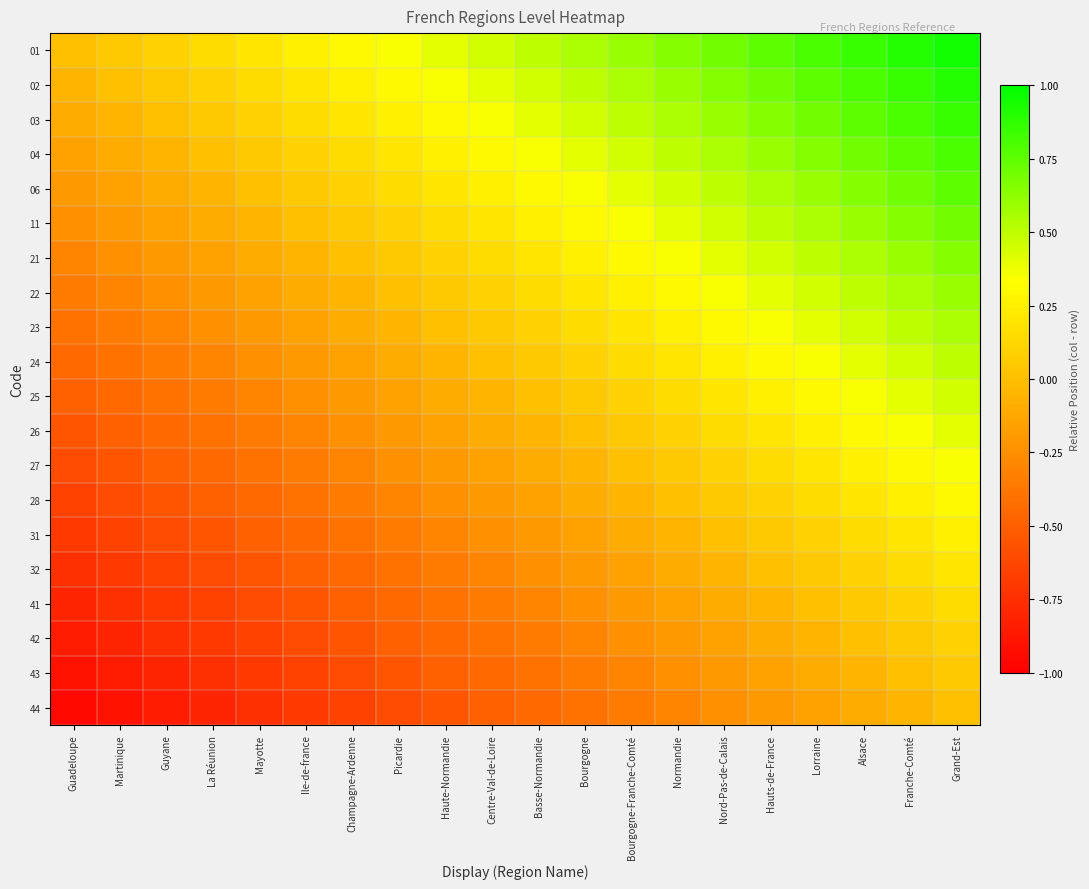

Reading left to right, extract all data points from this chart.

01: Guadeloupe=0.0	Martinique=0.1	Guyane=0.1	La Réunion=0.1	Mayotte=0.2	Ile-de-france=0.2	Champagne-Ardenne=0.3	Picardie=0.3	Haute-Normandie=0.4	Centre-Val-de-Loire=0.5	Basse-Normandie=0.5	Bourgogne=0.6	Bourgogne-Franche-Comté=0.6	Normandie=0.7	Nord-Pas-de-Calais=0.7	Hauts-de-France=0.8	Lorraine=0.8	Alsace=0.8	Franche-Comté=0.9	Grand-Est=0.9
02: Guadeloupe=-0.1	Martinique=0.0	Guyane=0.1	La Réunion=0.1	Mayotte=0.2	Ile-de-france=0.2	Champagne-Ardenne=0.2	Picardie=0.3	Haute-Normandie=0.4	Centre-Val-de-Loire=0.4	Basse-Normandie=0.5	Bourgogne=0.5	Bourgogne-Franche-Comté=0.5	Normandie=0.6	Nord-Pas-de-Calais=0.6	Hauts-de-France=0.7	Lorraine=0.8	Alsace=0.8	Franche-Comté=0.8	Grand-Est=0.9
03: Guadeloupe=-0.1	Martinique=-0.1	Guyane=0.0	La Réunion=0.0	Mayotte=0.1	Ile-de-france=0.1	Champagne-Ardenne=0.2	Picardie=0.2	Haute-Normandie=0.3	Centre-Val-de-Loire=0.3	Basse-Normandie=0.4	Bourgogne=0.5	Bourgogne-Franche-Comté=0.5	Normandie=0.6	Nord-Pas-de-Calais=0.6	Hauts-de-France=0.7	Lorraine=0.7	Alsace=0.8	Franche-Comté=0.8	Grand-Est=0.8
04: Guadeloupe=-0.1	Martinique=-0.1	Guyane=-0.0	La Réunion=0.0	Mayotte=0.1	Ile-de-france=0.1	Champagne-Ardenne=0.1	Picardie=0.2	Haute-Normandie=0.2	Centre-Val-de-Loire=0.3	Basse-Normandie=0.3	Bourgogne=0.4	Bourgogne-Franche-Comté=0.4	Normandie=0.5	Nord-Pas-de-Calais=0.5	Hauts-de-France=0.6	Lorraine=0.7	Alsace=0.7	Franche-Comté=0.8	Grand-Est=0.8
06: Guadeloupe=-0.2	Martinique=-0.2	Guyane=-0.1	La Réunion=-0.1	Mayotte=0.0	Ile-de-france=0.0	Champagne-Ardenne=0.1	Picardie=0.1	Haute-Normandie=0.2	Centre-Val-de-Loire=0.2	Basse-Normandie=0.3	Bourgogne=0.4	Bourgogne-Franche-Comté=0.4	Normandie=0.5	Nord-Pas-de-Calais=0.5	Hauts-de-France=0.6	Lorraine=0.6	Alsace=0.6	Franche-Comté=0.7	Grand-Est=0.8
11: Guadeloupe=-0.2	Martinique=-0.2	Guyane=-0.1	La Réunion=-0.1	Mayotte=-0.0	Ile-de-france=0.0	Champagne-Ardenne=0.0	Picardie=0.1	Haute-Normandie=0.2	Centre-Val-de-Loire=0.2	Basse-Normandie=0.2	Bourgogne=0.3	Bourgogne-Franche-Comté=0.3	Normandie=0.4	Nord-Pas-de-Calais=0.4	Hauts-de-France=0.5	Lorraine=0.6	Alsace=0.6	Franche-Comté=0.7	Grand-Est=0.7
21: Guadeloupe=-0.3	Martinique=-0.2	Guyane=-0.2	La Réunion=-0.1	Mayotte=-0.1	Ile-de-france=-0.0	Champagne-Ardenne=0.0	Picardie=0.0	Haute-Normandie=0.1	Centre-Val-de-Loire=0.2	Basse-Normandie=0.2	Bourgogne=0.3	Bourgogne-Franche-Comté=0.3	Normandie=0.4	Nord-Pas-de-Calais=0.4	Hauts-de-France=0.5	Lorraine=0.5	Alsace=0.6	Franche-Comté=0.6	Grand-Est=0.6
22: Guadeloupe=-0.3	Martinique=-0.3	Guyane=-0.2	La Réunion=-0.2	Mayotte=-0.1	Ile-de-france=-0.1	Champagne-Ardenne=-0.0	Picardie=0.0	Haute-Normandie=0.1	Centre-Val-de-Loire=0.1	Basse-Normandie=0.2	Bourgogne=0.2	Bourgogne-Franche-Comté=0.2	Normandie=0.3	Nord-Pas-de-Calais=0.3	Hauts-de-France=0.4	Lorraine=0.5	Alsace=0.5	Franche-Comté=0.6	Grand-Est=0.6
23: Guadeloupe=-0.4	Martinique=-0.4	Guyane=-0.3	La Réunion=-0.2	Mayotte=-0.2	Ile-de-france=-0.2	Champagne-Ardenne=-0.1	Picardie=-0.1	Haute-Normandie=0.0	Centre-Val-de-Loire=0.0	Basse-Normandie=0.1	Bourgogne=0.2	Bourgogne-Franche-Comté=0.2	Normandie=0.2	Nord-Pas-de-Calais=0.3	Hauts-de-France=0.3	Lorraine=0.4	Alsace=0.4	Franche-Comté=0.5	Grand-Est=0.5
24: Guadeloupe=-0.5	Martinique=-0.4	Guyane=-0.3	La Réunion=-0.3	Mayotte=-0.2	Ile-de-france=-0.2	Champagne-Ardenne=-0.2	Picardie=-0.1	Haute-Normandie=-0.0	Centre-Val-de-Loire=0.0	Basse-Normandie=0.0	Bourgogne=0.1	Bourgogne-Franche-Comté=0.1	Normandie=0.2	Nord-Pas-de-Calais=0.2	Hauts-de-France=0.3	Lorraine=0.4	Alsace=0.4	Franche-Comté=0.5	Grand-Est=0.5
25: Guadeloupe=-0.5	Martinique=-0.5	Guyane=-0.4	La Réunion=-0.3	Mayotte=-0.3	Ile-de-france=-0.2	Champagne-Ardenne=-0.2	Picardie=-0.2	Haute-Normandie=-0.1	Centre-Val-de-Loire=-0.0	Basse-Normandie=0.0	Bourgogne=0.1	Bourgogne-Franche-Comté=0.1	Normandie=0.2	Nord-Pas-de-Calais=0.2	Hauts-de-France=0.2	Lorraine=0.3	Alsace=0.3	Franche-Comté=0.4	Grand-Est=0.4
26: Guadeloupe=-0.6	Martinique=-0.5	Guyane=-0.5	La Réunion=-0.4	Mayotte=-0.4	Ile-de-france=-0.3	Champagne-Ardenne=-0.3	Picardie=-0.2	Haute-Normandie=-0.2	Centre-Val-de-Loire=-0.1	Basse-Normandie=-0.1	Bourgogne=0.0	Bourgogne-Franche-Comté=0.0	Normandie=0.1	Nord-Pas-de-Calais=0.1	Hauts-de-France=0.2	Lorraine=0.2	Alsace=0.3	Franche-Comté=0.3	Grand-Est=0.4
27: Guadeloupe=-0.6	Martinique=-0.5	Guyane=-0.5	La Réunion=-0.4	Mayotte=-0.4	Ile-de-france=-0.3	Champagne-Ardenne=-0.3	Picardie=-0.2	Haute-Normandie=-0.2	Centre-Val-de-Loire=-0.1	Basse-Normandie=-0.1	Bourgogne=-0.0	Bourgogne-Franche-Comté=0.0	Normandie=0.1	Nord-Pas-de-Calais=0.1	Hauts-de-France=0.2	Lorraine=0.2	Alsace=0.2	Franche-Comté=0.3	Grand-Est=0.3
28: Guadeloupe=-0.7	Martinique=-0.6	Guyane=-0.6	La Réunion=-0.5	Mayotte=-0.5	Ile-de-france=-0.4	Champagne-Ardenne=-0.4	Picardie=-0.3	Haute-Normandie=-0.2	Centre-Val-de-Loire=-0.2	Basse-Normandie=-0.2	Bourgogne=-0.1	Bourgogne-Franche-Comté=-0.1	Normandie=0.0	Nord-Pas-de-Calais=0.0	Hauts-de-France=0.1	Lorraine=0.2	Alsace=0.2	Franche-Comté=0.2	Grand-Est=0.3
31: Guadeloupe=-0.7	Martinique=-0.6	Guyane=-0.6	La Réunion=-0.5	Mayotte=-0.5	Ile-de-france=-0.4	Champagne-Ardenne=-0.4	Picardie=-0.3	Haute-Normandie=-0.3	Centre-Val-de-Loire=-0.2	Basse-Normandie=-0.2	Bourgogne=-0.1	Bourgogne-Franche-Comté=-0.1	Normandie=-0.0	Nord-Pas-de-Calais=0.0	Hauts-de-France=0.1	Lorraine=0.1	Alsace=0.2	Franche-Comté=0.2	Grand-Est=0.2
32: Guadeloupe=-0.8	Martinique=-0.7	Guyane=-0.7	La Réunion=-0.6	Mayotte=-0.6	Ile-de-france=-0.5	Champagne-Ardenne=-0.5	Picardie=-0.4	Haute-Normandie=-0.3	Centre-Val-de-Loire=-0.3	Basse-Normandie=-0.2	Bourgogne=-0.2	Bourgogne-Franche-Comté=-0.2	Normandie=-0.1	Nord-Pas-de-Calais=-0.1	Hauts-de-France=0.0	Lorraine=0.1	Alsace=0.1	Franche-Comté=0.2	Grand-Est=0.2
41: Guadeloupe=-0.8	Martinique=-0.8	Guyane=-0.7	La Réunion=-0.7	Mayotte=-0.6	Ile-de-france=-0.6	Champagne-Ardenne=-0.5	Picardie=-0.5	Haute-Normandie=-0.4	Centre-Val-de-Loire=-0.4	Basse-Normandie=-0.3	Bourgogne=-0.2	Bourgogne-Franche-Comté=-0.2	Normandie=-0.2	Nord-Pas-de-Calais=-0.1	Hauts-de-France=-0.1	Lorraine=0.0	Alsace=0.0	Franche-Comté=0.1	Grand-Est=0.1
42: Guadeloupe=-0.8	Martinique=-0.8	Guyane=-0.8	La Réunion=-0.7	Mayotte=-0.6	Ile-de-france=-0.6	Champagne-Ardenne=-0.6	Picardie=-0.5	Haute-Normandie=-0.4	Centre-Val-de-Loire=-0.4	Basse-Normandie=-0.3	Bourgogne=-0.3	Bourgogne-Franche-Comté=-0.2	Normandie=-0.2	Nord-Pas-de-Calais=-0.2	Hauts-de-France=-0.1	Lorraine=-0.0	Alsace=0.0	Franche-Comté=0.1	Grand-Est=0.1
43: Guadeloupe=-0.9	Martinique=-0.8	Guyane=-0.8	La Réunion=-0.8	Mayotte=-0.7	Ile-de-france=-0.7	Champagne-Ardenne=-0.6	Picardie=-0.6	Haute-Normandie=-0.5	Centre-Val-de-Loire=-0.5	Basse-Normandie=-0.4	Bourgogne=-0.3	Bourgogne-Franche-Comté=-0.3	Normandie=-0.2	Nord-Pas-de-Calais=-0.2	Hauts-de-France=-0.2	Lorraine=-0.1	Alsace=-0.1	Franche-Comté=0.0	Grand-Est=0.0
44: Guadeloupe=-0.9	Martinique=-0.9	Guyane=-0.8	La Réunion=-0.8	Mayotte=-0.8	Ile-de-france=-0.7	Champagne-Ardenne=-0.6	Picardie=-0.6	Haute-Normandie=-0.5	Centre-Val-de-Loire=-0.5	Basse-Normandie=-0.4	Bourgogne=-0.4	Bourgogne-Franche-Comté=-0.3	Normandie=-0.3	Nord-Pas-de-Calais=-0.2	Hauts-de-France=-0.2	Lorraine=-0.1	Alsace=-0.1	Franche-Comté=-0.0	Grand-Est=0.0